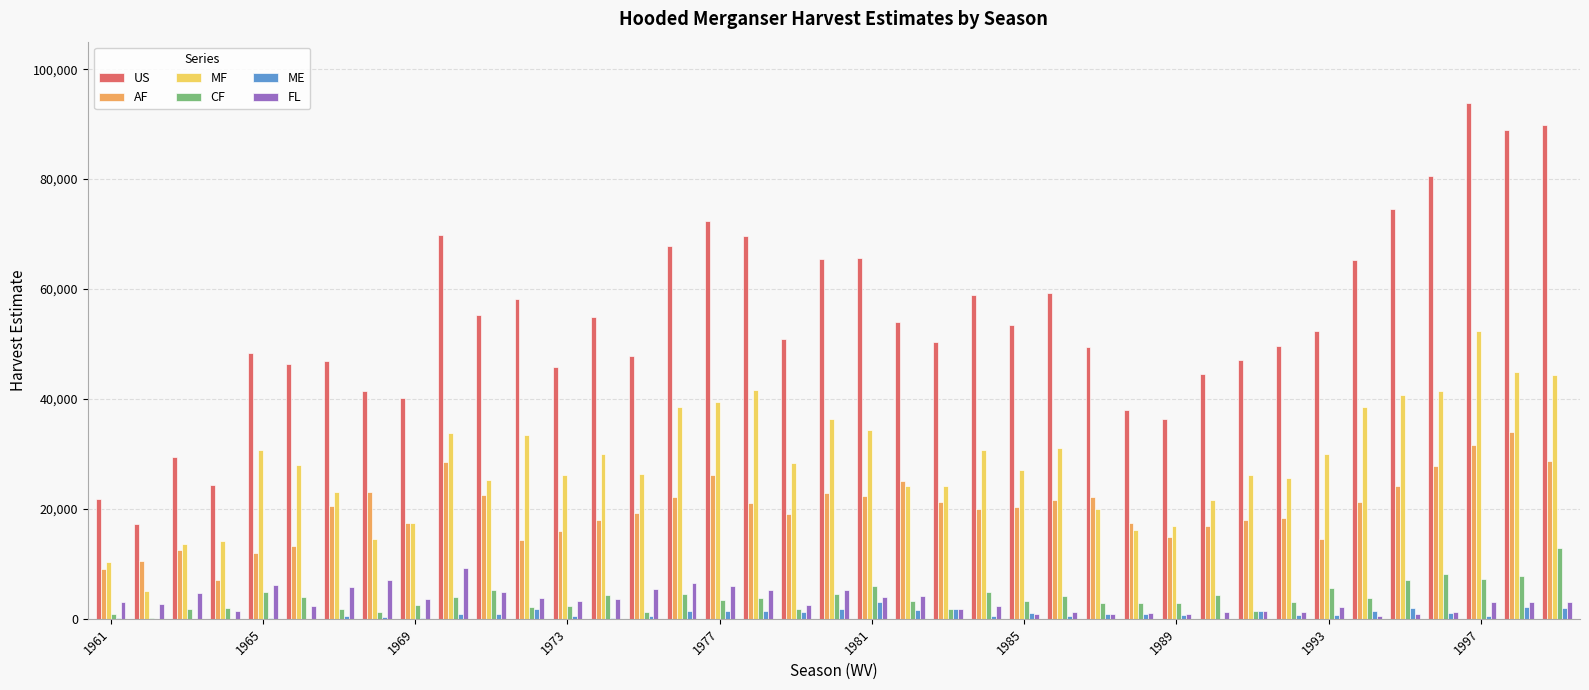

What is the highest value of the AF series?

34000